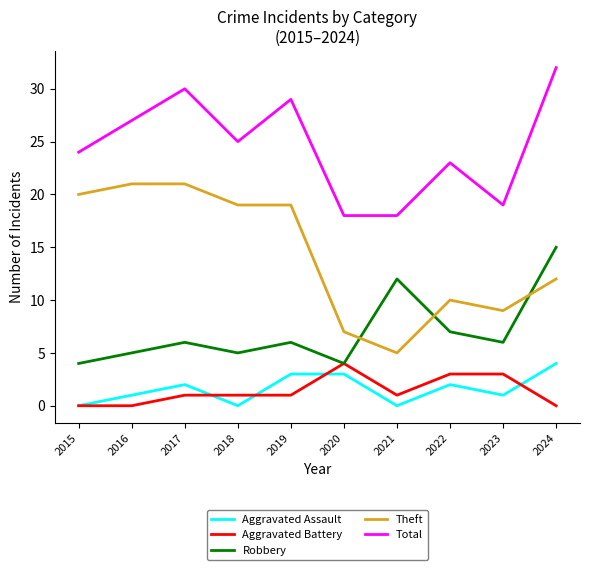

How many lines are shown in the chart?

5